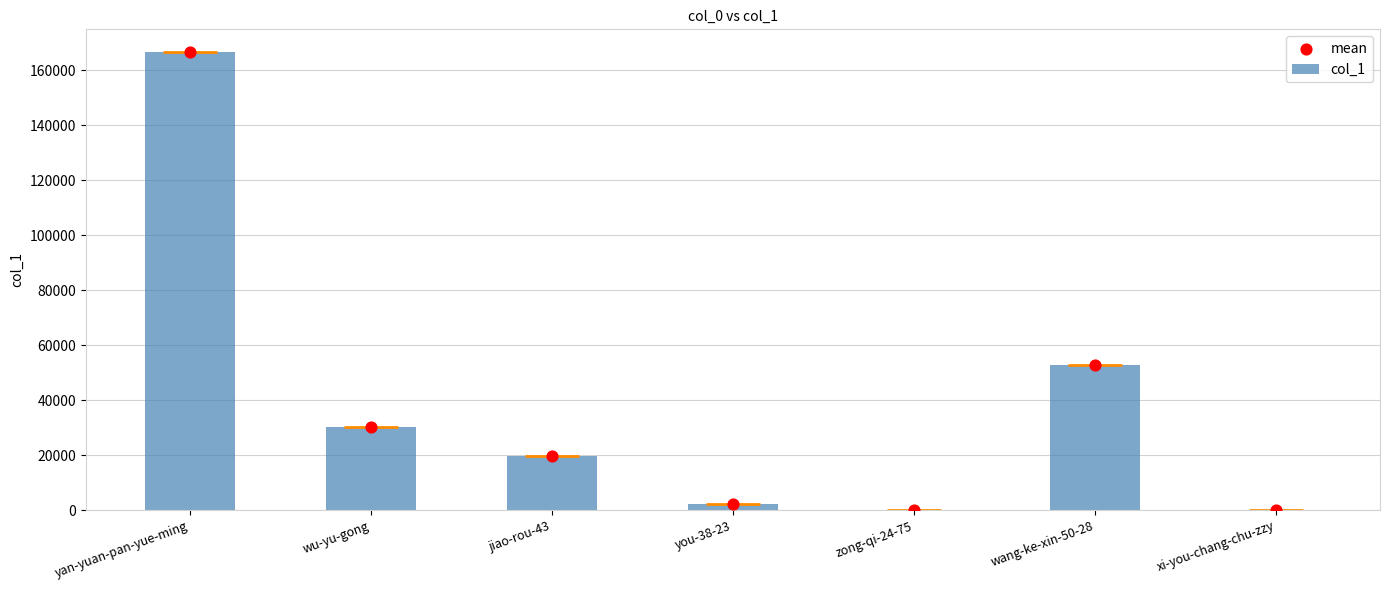

At how many categories does at least one series exceed 16428?

4